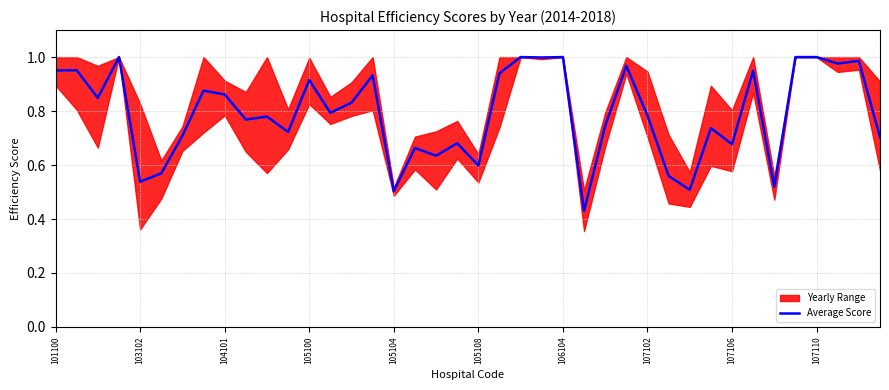

What is the value of the 14th point from the left?

0.8